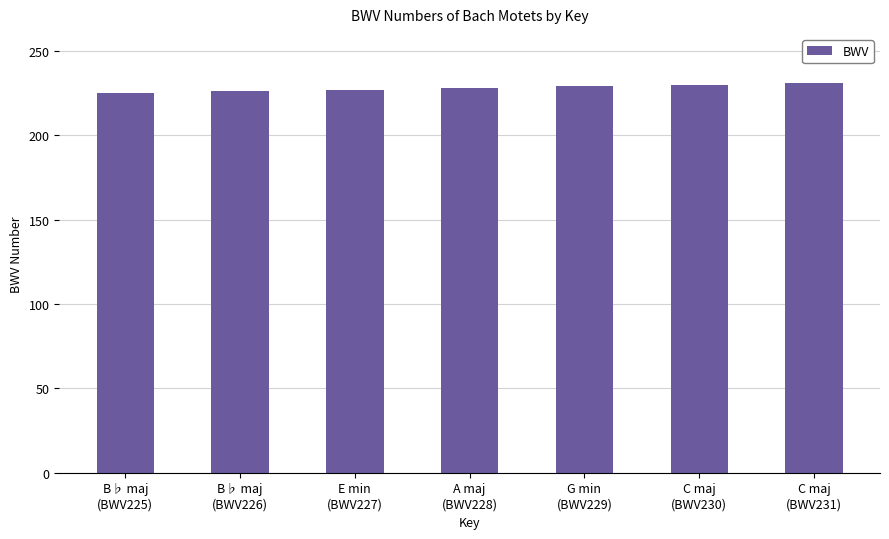

What is the average value?

228